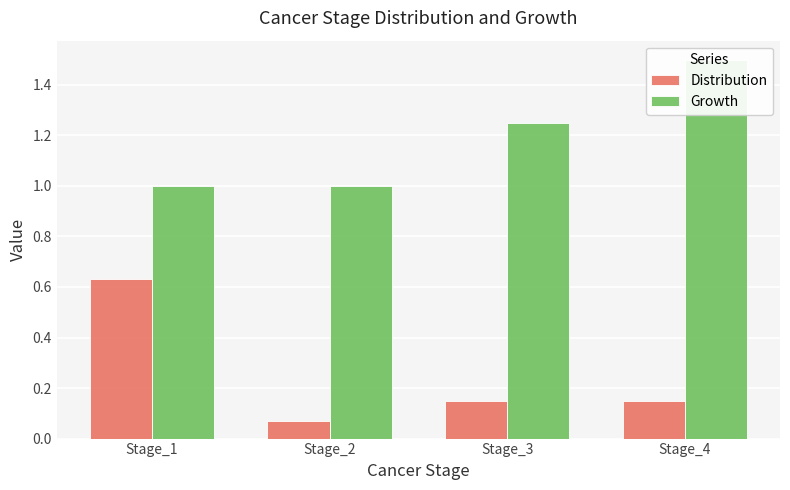

Reading left to right, transcribe all the data shown in this chart.

Distribution: 0.6	0.1	0.1	0.1
Growth: 1.0	1.0	1.2	1.5